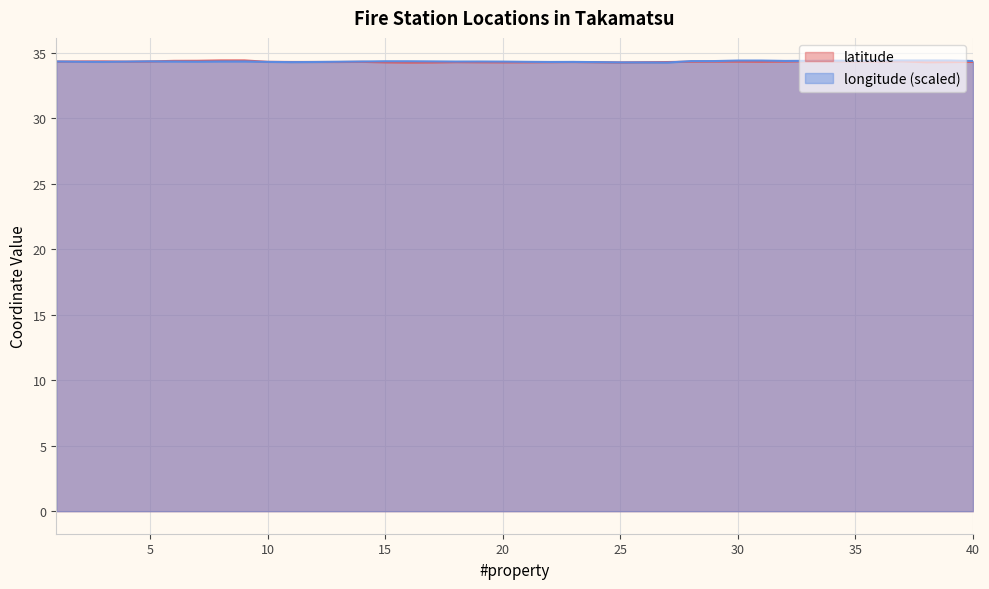

The value of longitude at 35 is 34.4. True or false?

True